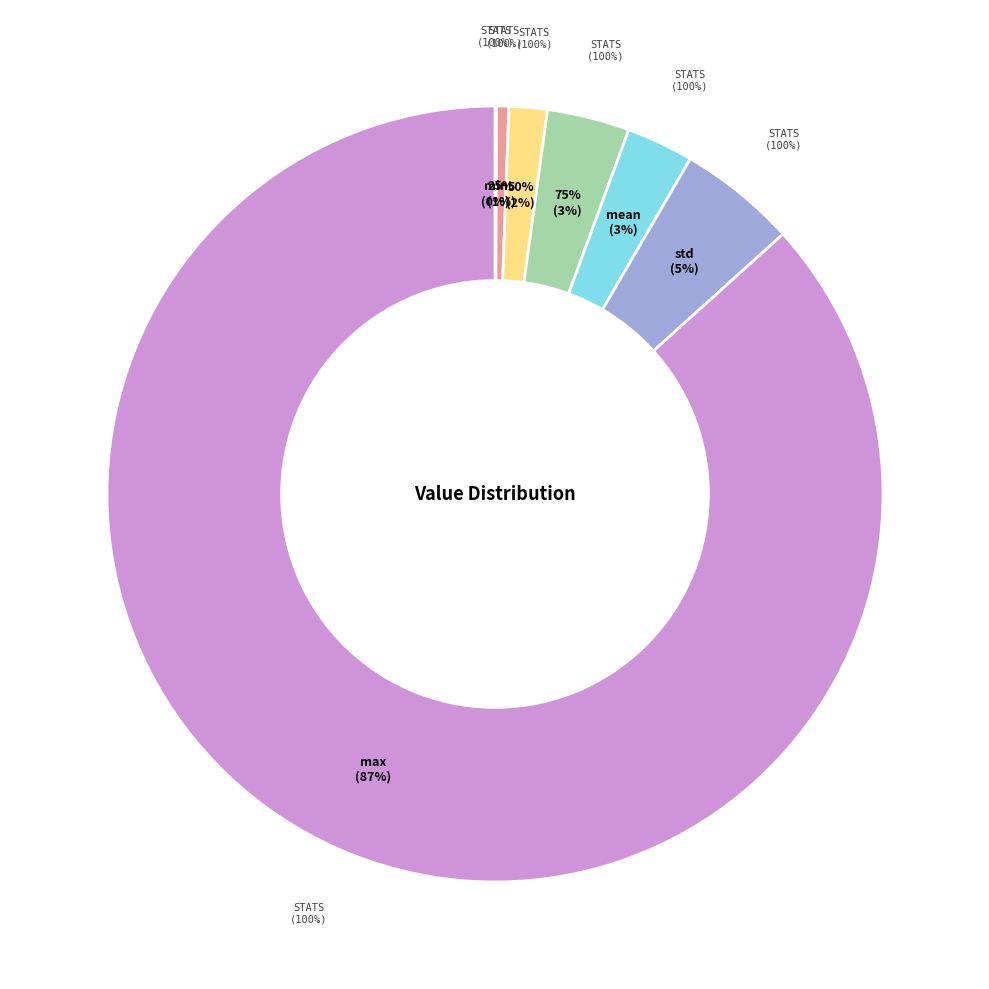

To the nearest percent, what portion does mean represent?

3%